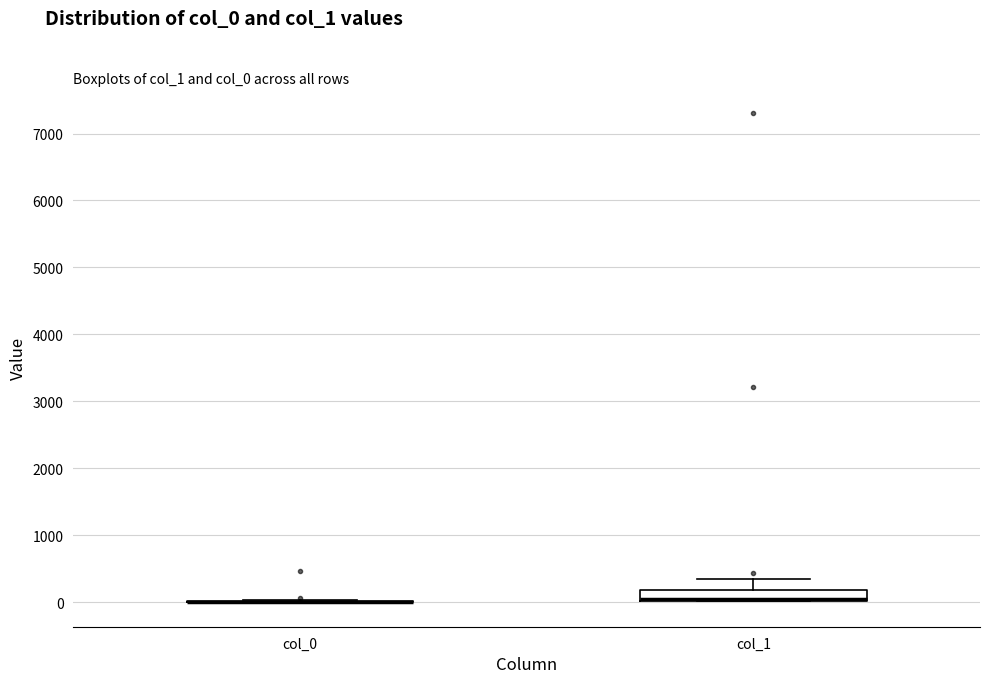

Reading left to right, transcribe this box plot: for each box, give where its median line is, the range the box spans, and where its two whiskers end, as read against the y-axis. The values are not printed on the chart, so give them approximately, as read against the axis.

col_0: box collapsed to a line at 0, whiskers 0 to 0
col_1: median 0 (drawn on the box's lower edge), box 0 to 200, whiskers 0 to 300